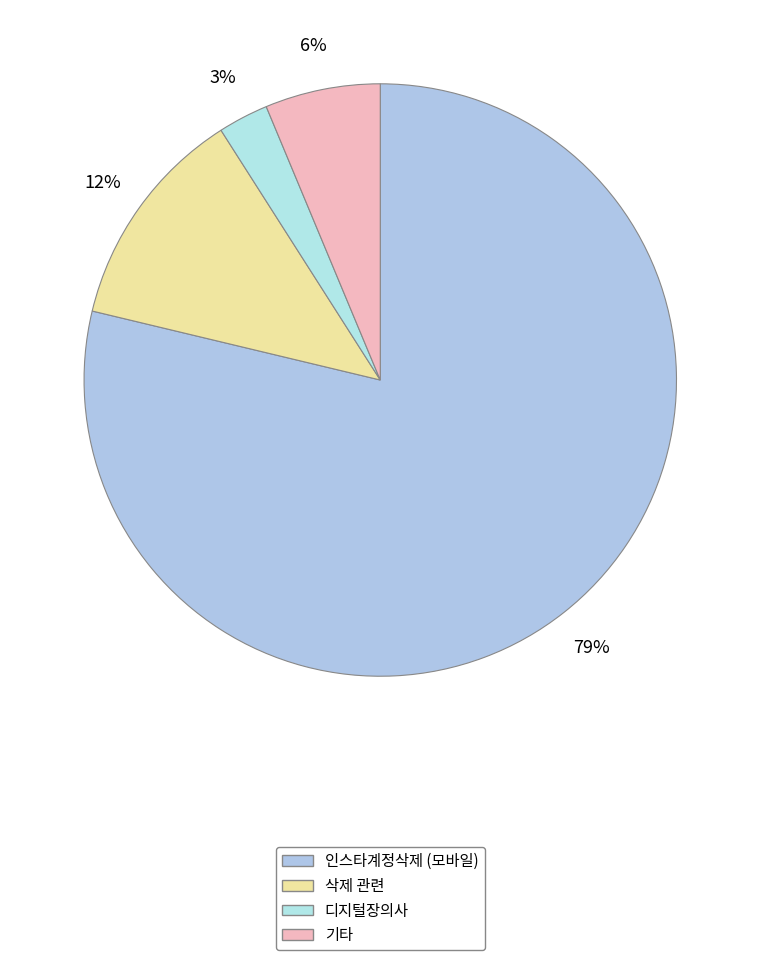

How many segments does this pie chart have?

4